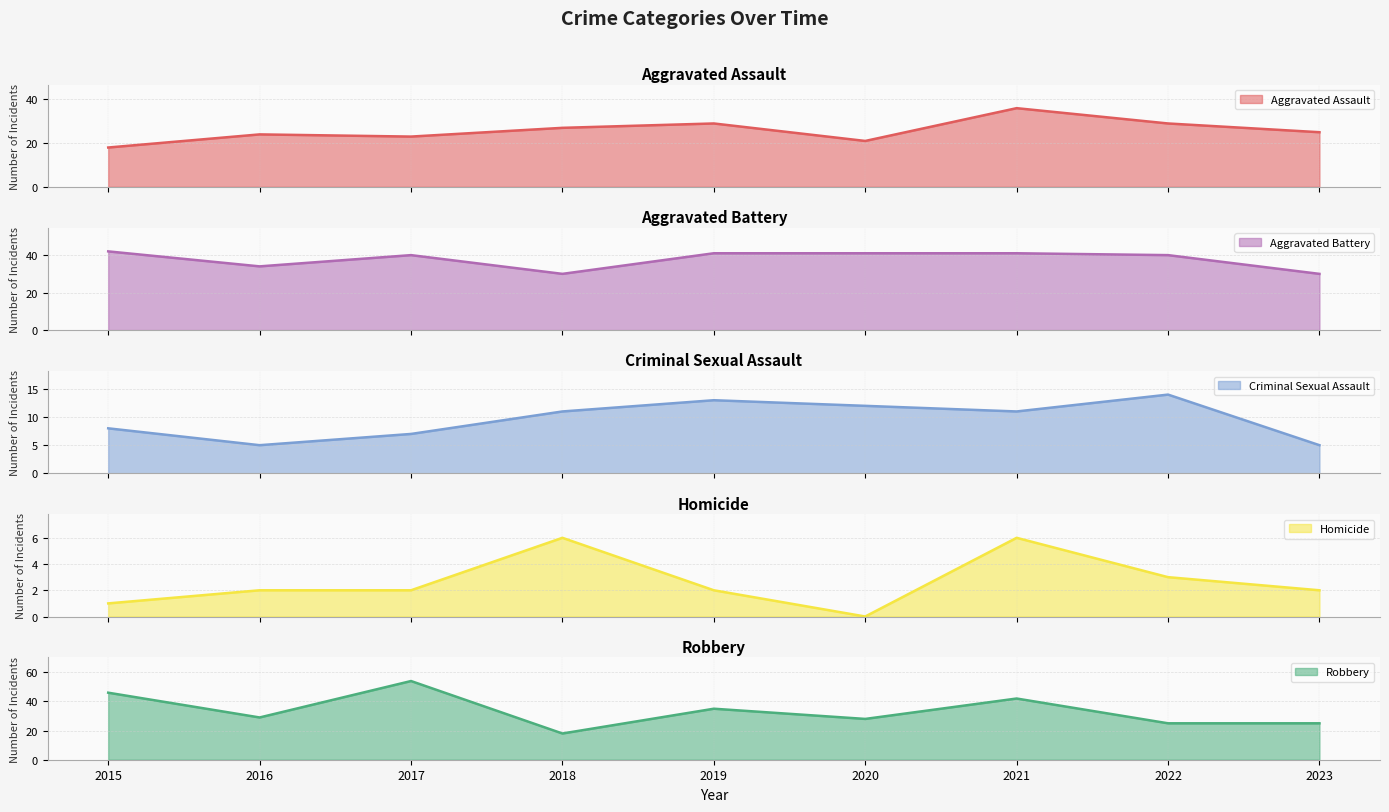

Read the Robbery line value at 2020, to the nearest 5.

30